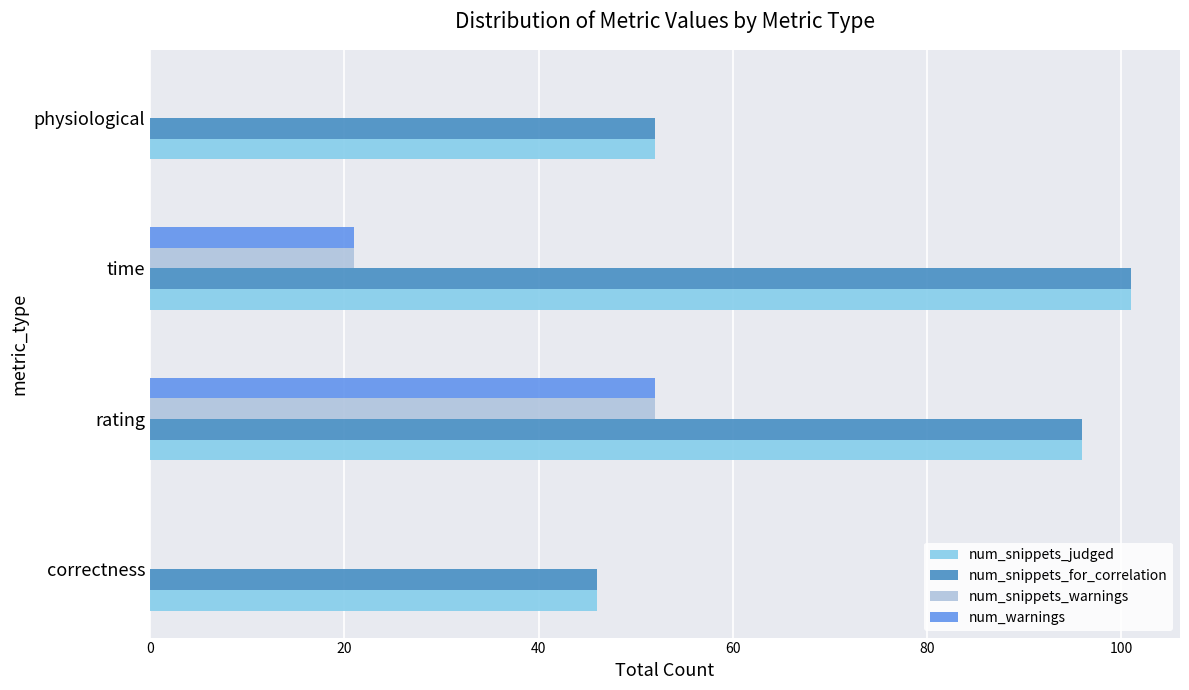

The value of num_snippets_judged at physiological is 52. True or false?

True